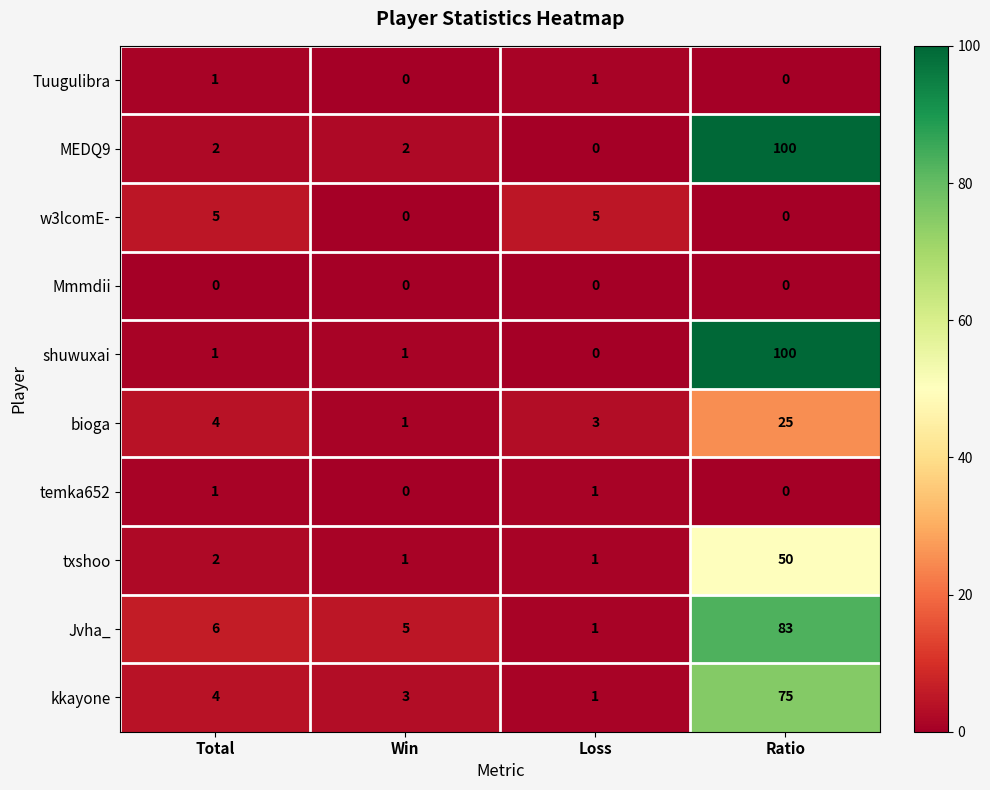

The Tuugulibra series shows 0 at Win. True or false?

True